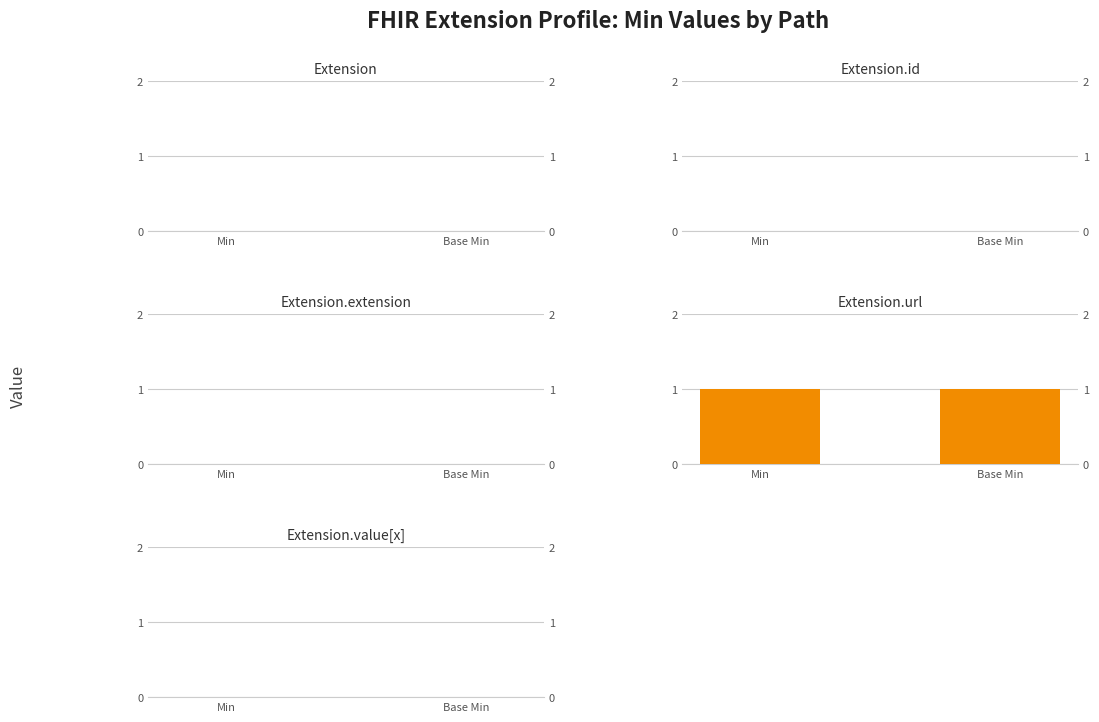

Reading right to left, transcribe all the data shown in this chart.

Extension: Base Min=0	Min=0
Extension.id: Base Min=0	Min=0
Extension.extension: Base Min=0	Min=0
Extension.url: Base Min=1	Min=1
Extension.value[x]: Base Min=0	Min=0